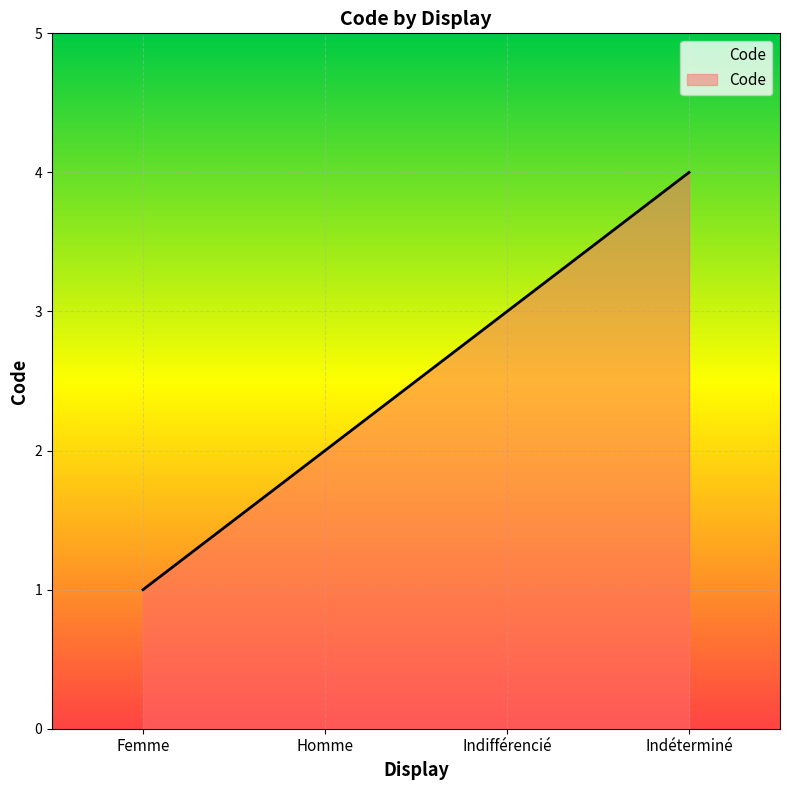

What is the change in value from Femme to Indéterminé?

+3